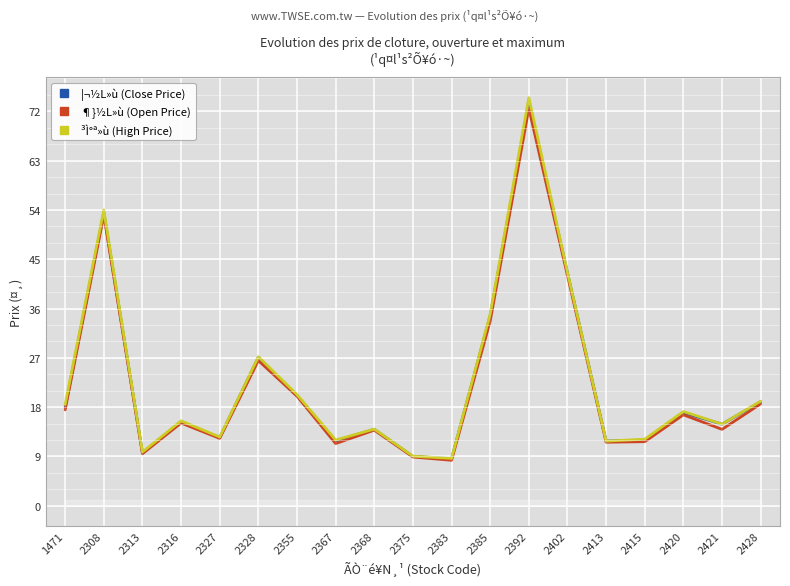

What are all the series names shown in the legend?

¦¬½L»ù (Close Price), ¶}½L»ù (Open Price), ³Ì°ª»ù (High Price)